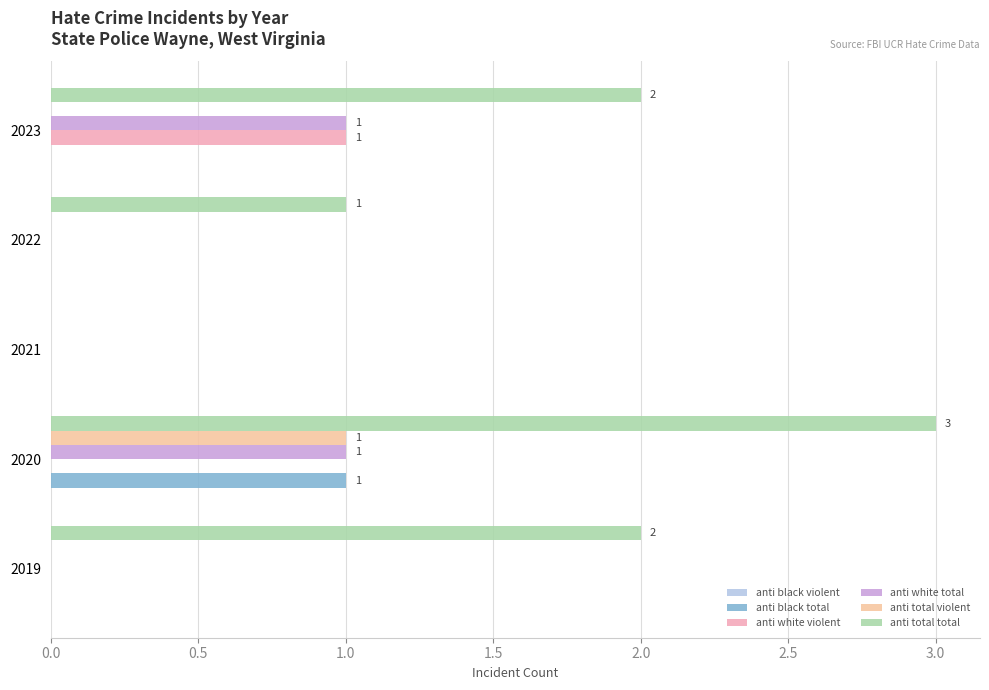

At which label does anti white violent reach its peak?

2023